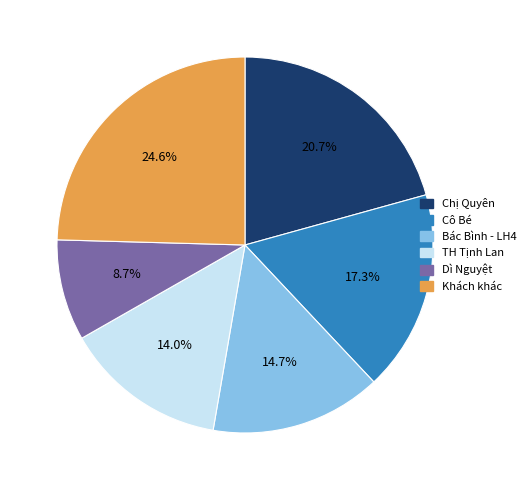

How many slices are in this pie chart?

6